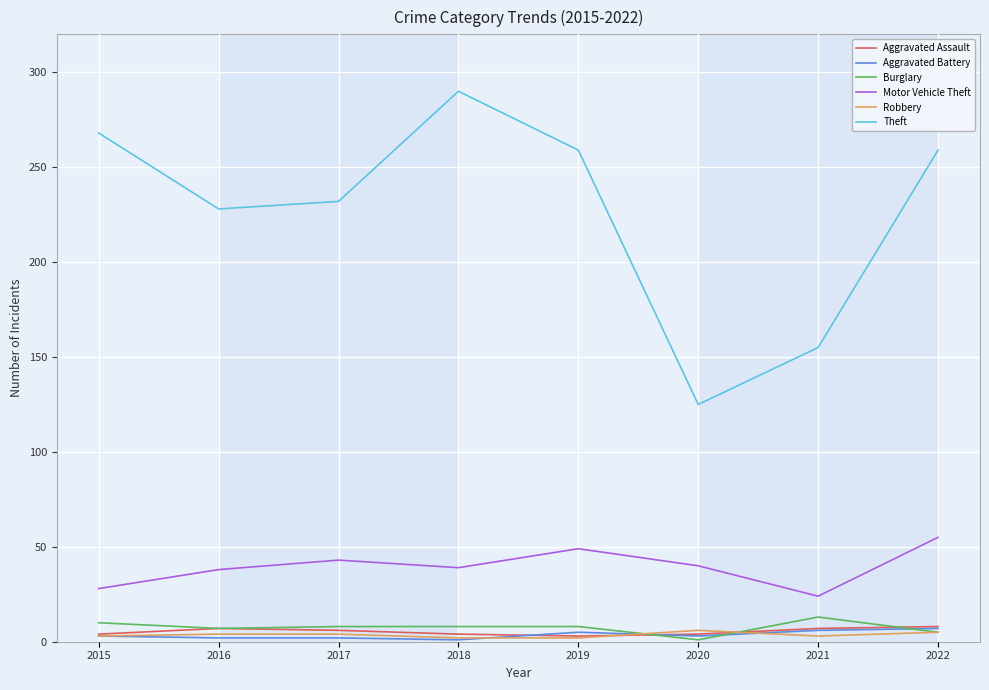

Which series has the largest total across all categories?

Theft